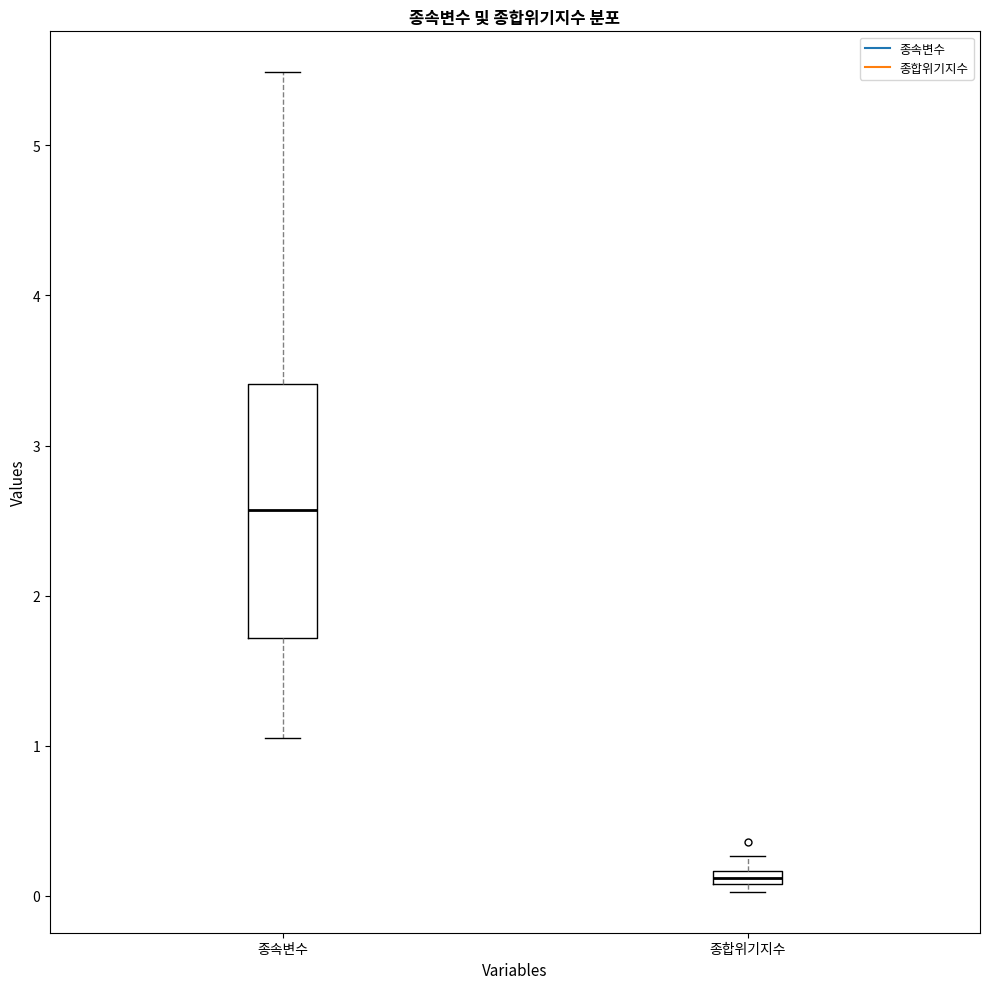

Which box's median line is the highest?

종속변수